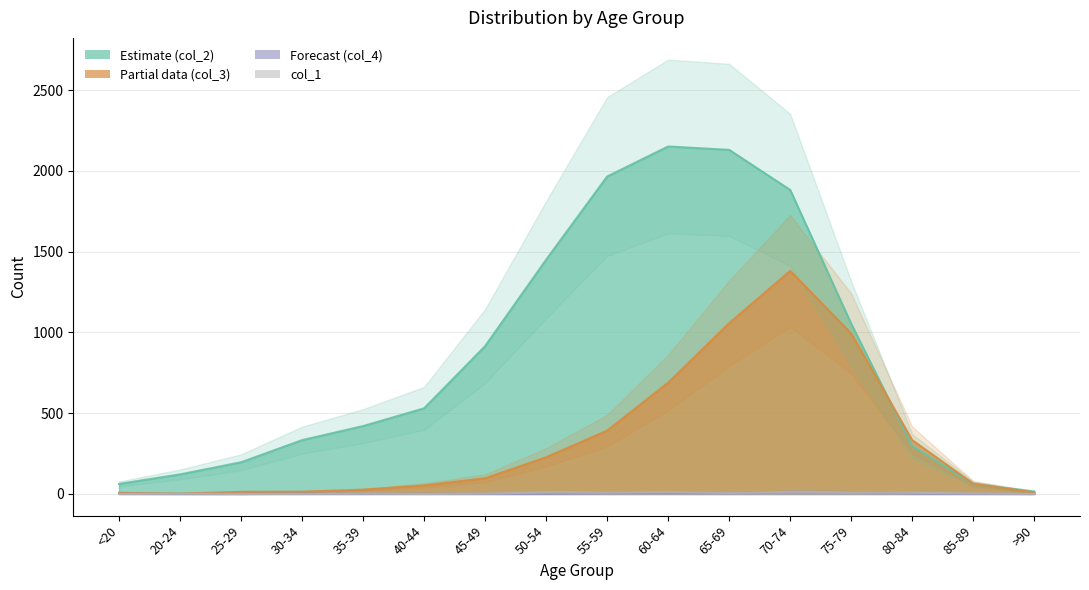

Reading left to right, extract all data points from this chart.

col_2: <20=62	20-24=121	25-29=196	30-34=333	35-39=420	40-44=530	45-49=915	50-54=1450	55-59=1965	60-64=2151	65-69=2130	70-74=1882	75-79=1053	80-84=296	85-89=62	>90=15
col_3: <20=7	20-24=2	25-29=13	30-34=14	35-39=26	40-44=53	45-49=97	50-54=227	55-59=392	60-64=689	65-69=1057	70-74=1381	75-79=993	80-84=333	85-89=64	>90=9
col_1: <20=0	20-24=1	25-29=0	30-34=0	35-39=2	40-44=0	45-49=2	50-54=9	55-59=8	60-64=11	65-69=6	70-74=13	75-79=10	80-84=7	85-89=3	>90=0
col_4: <20=1	20-24=0	25-29=0	30-34=2	35-39=1	40-44=1	45-49=1	50-54=3	55-59=6	60-64=8	65-69=6	70-74=14	75-79=12	80-84=4	85-89=1	>90=0